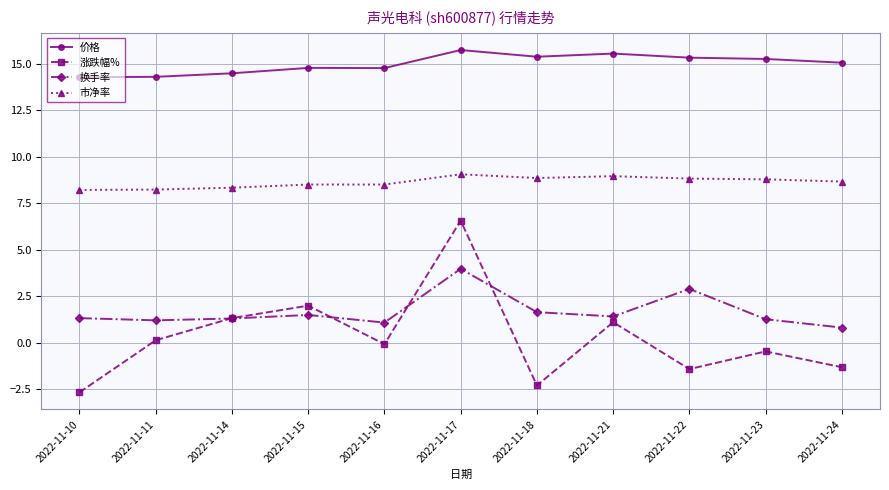

Which series has the widest spread of values?

涨跌幅%